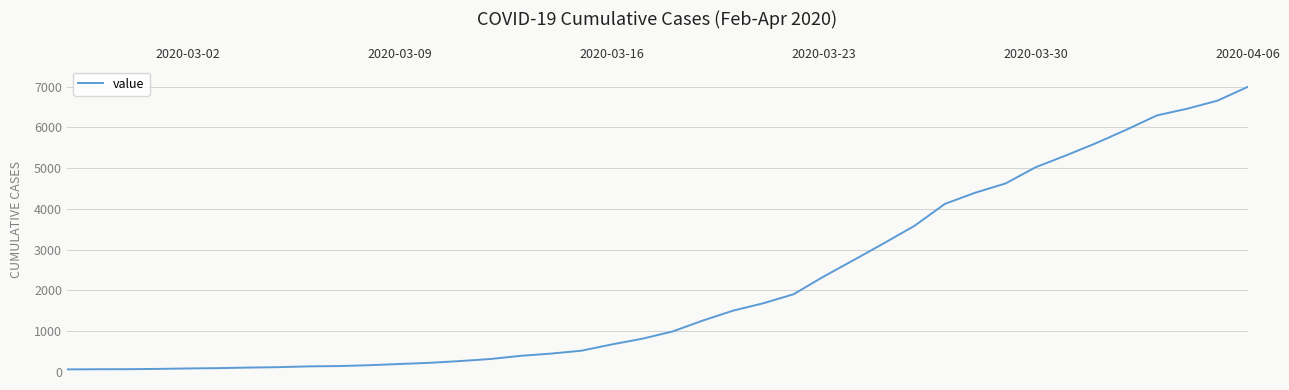

What is the greatest value displayed?

6995